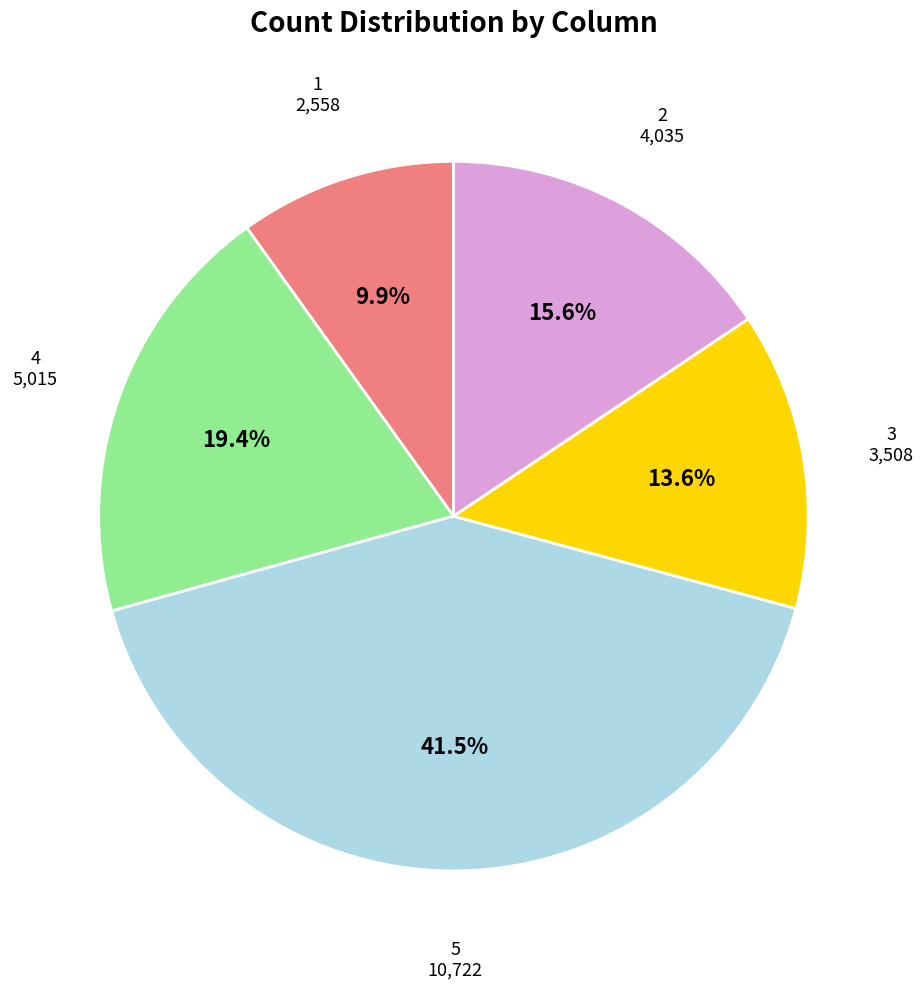

How many segments does this pie chart have?

5